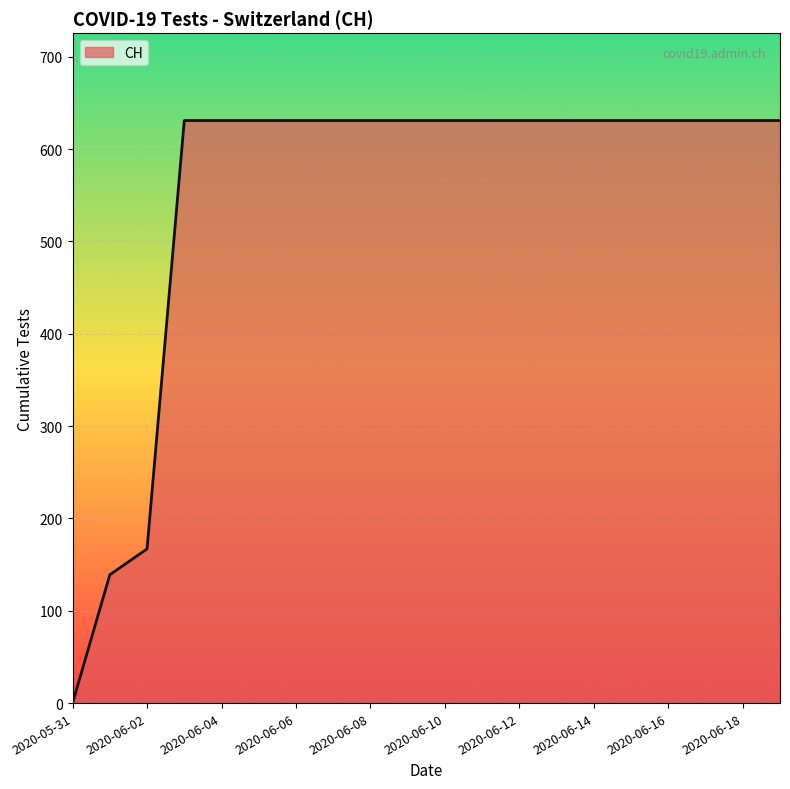

What is the average value?

552